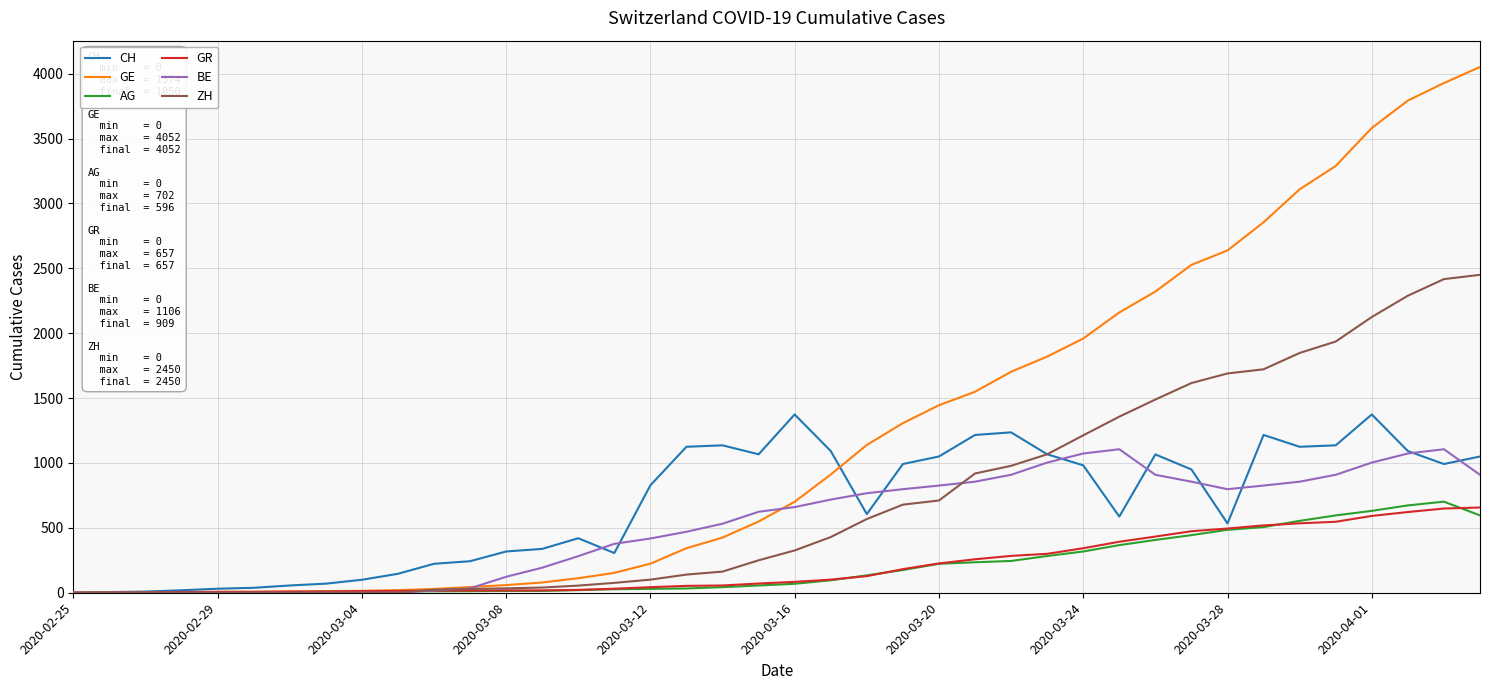

Which series has the widest spread of values?

GE